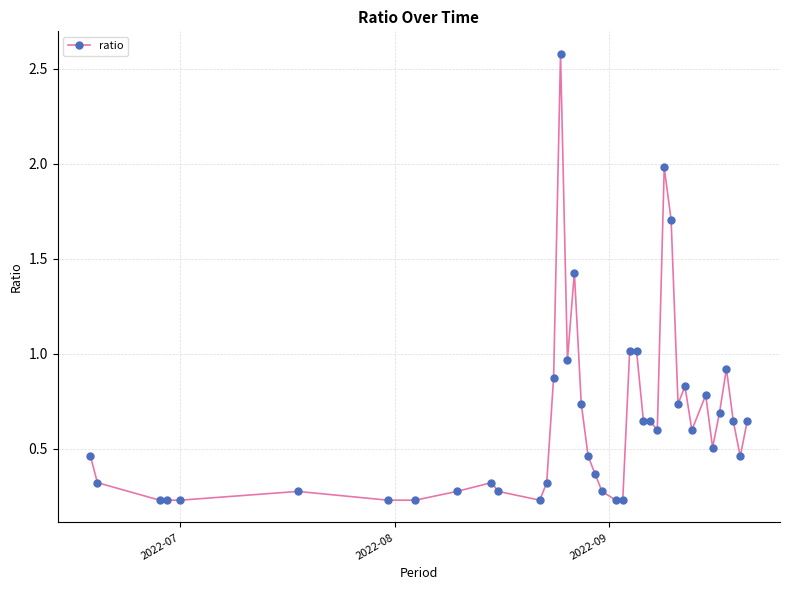

How many distinct data groups are displayed?

1